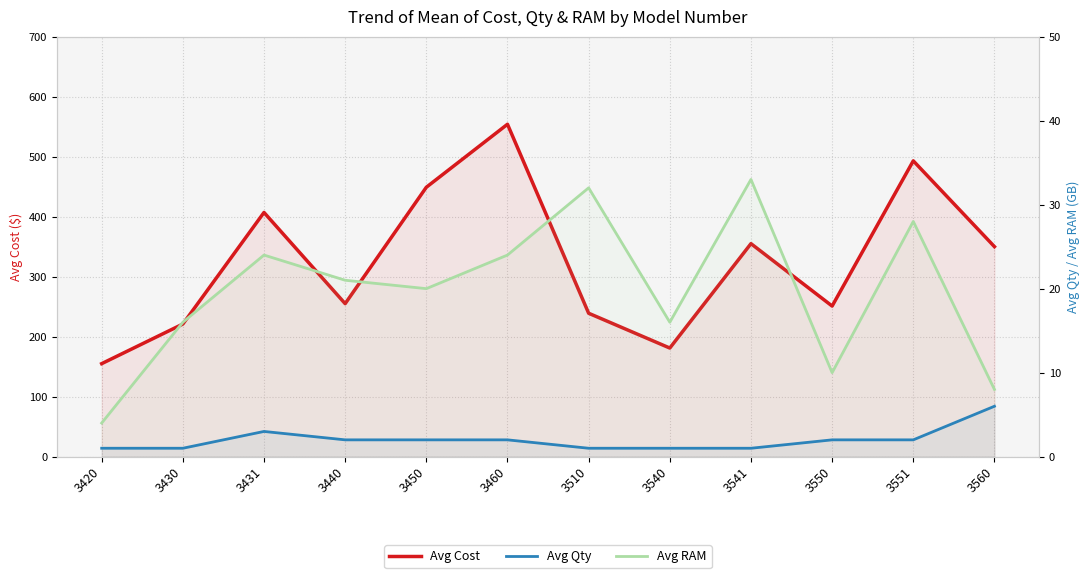

In Avg RAM, how many points are higher than both neighbors (excluding endpoints)?

4